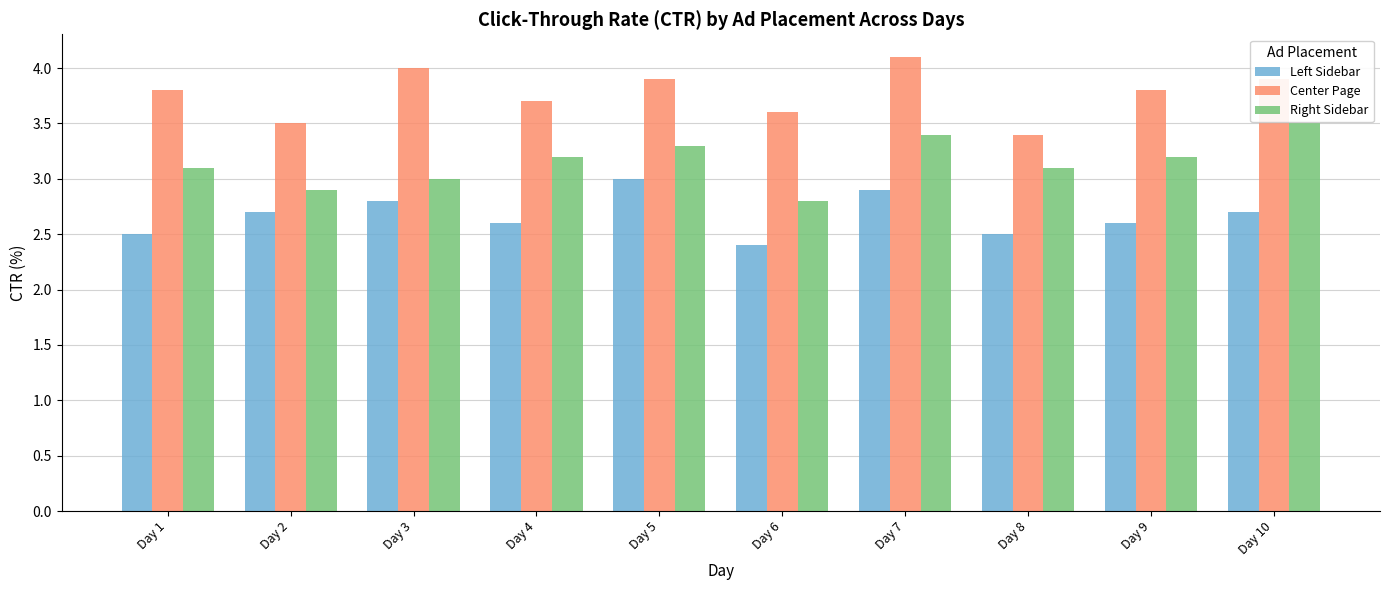

Reading right to left, what are all the values shown in this chart?

Left Sidebar: 2.7	2.6	2.5	2.9	2.4	3.0	2.6	2.8	2.7	2.5
Center Page: 3.9	3.8	3.4	4.1	3.6	3.9	3.7	4.0	3.5	3.8
Right Sidebar: 3.5	3.2	3.1	3.4	2.8	3.3	3.2	3.0	2.9	3.1